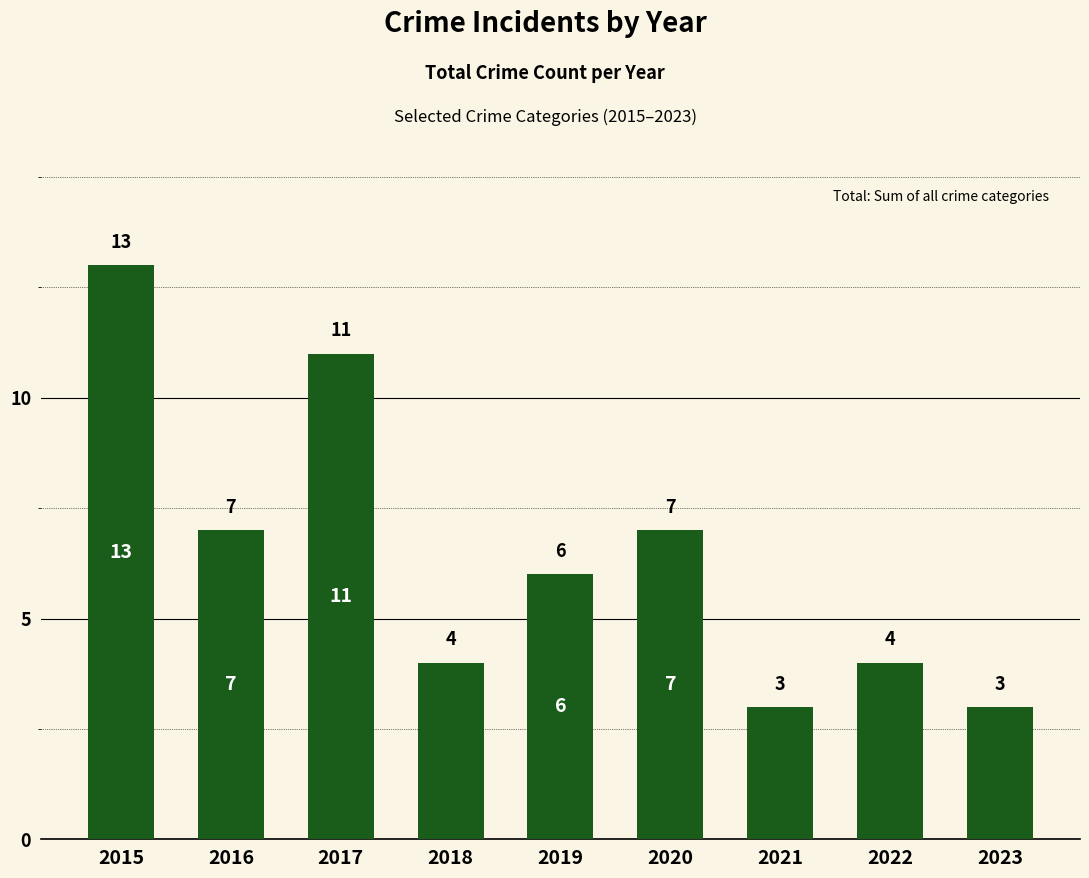

What is the difference between the maximum and second lowest values?

10